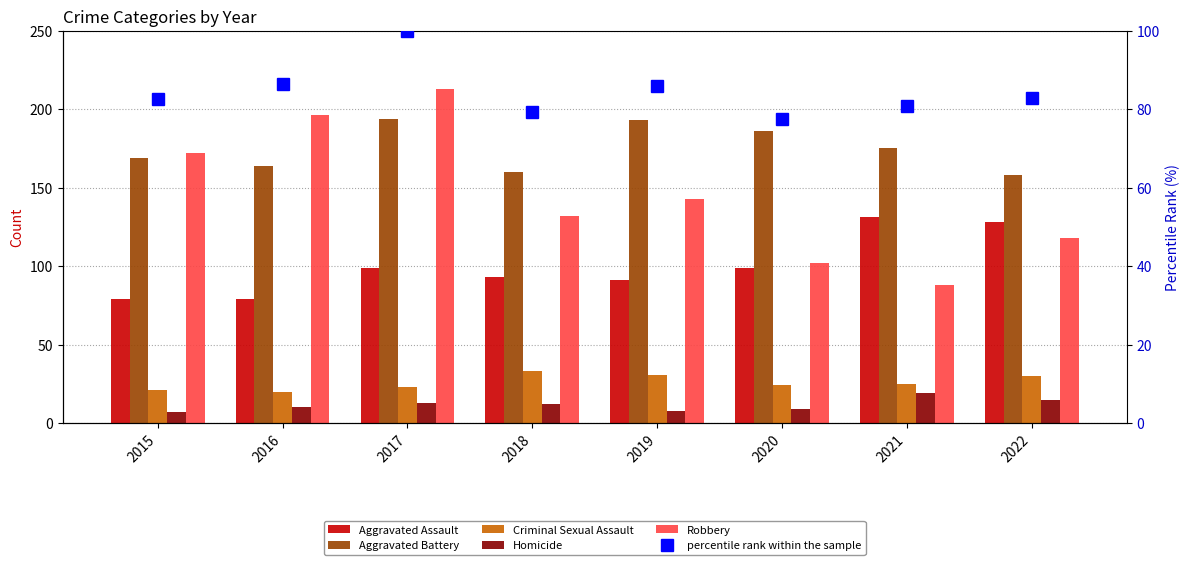

Which series has the widest spread of values?

Robbery